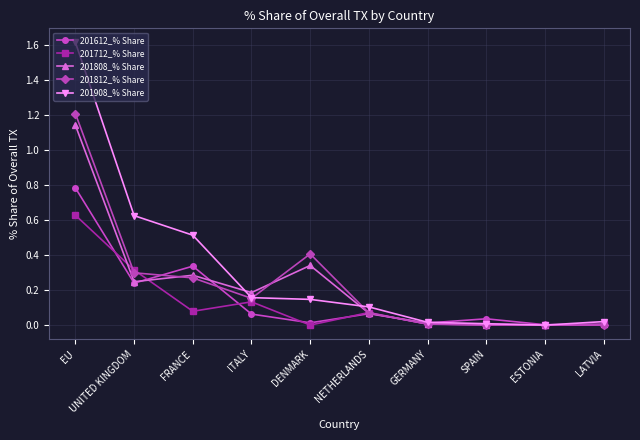

What is the approximate value of 201612_% Share at EU?

0.8